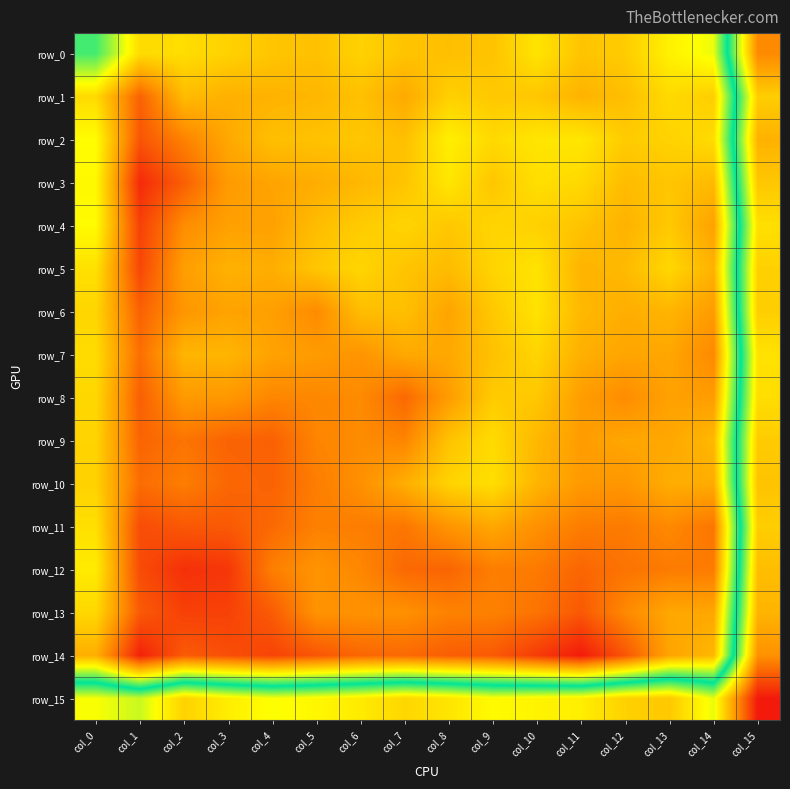

Which series has the largest range (max minus min)?

row_14